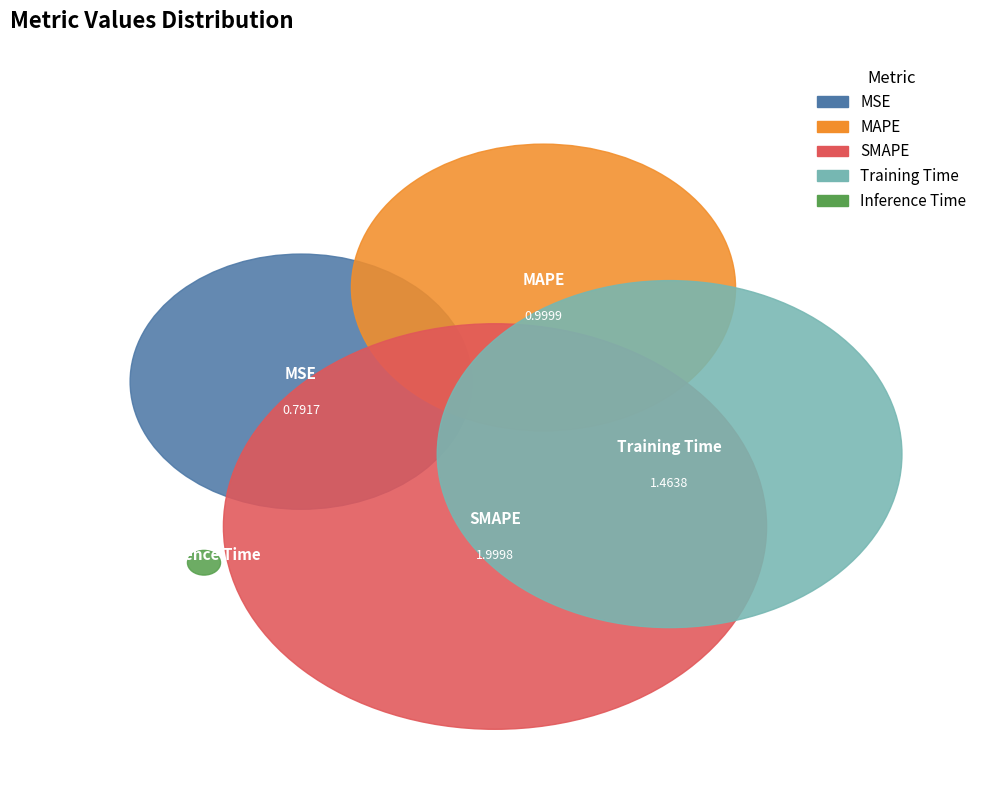

Count the number of slices in the pie.

5